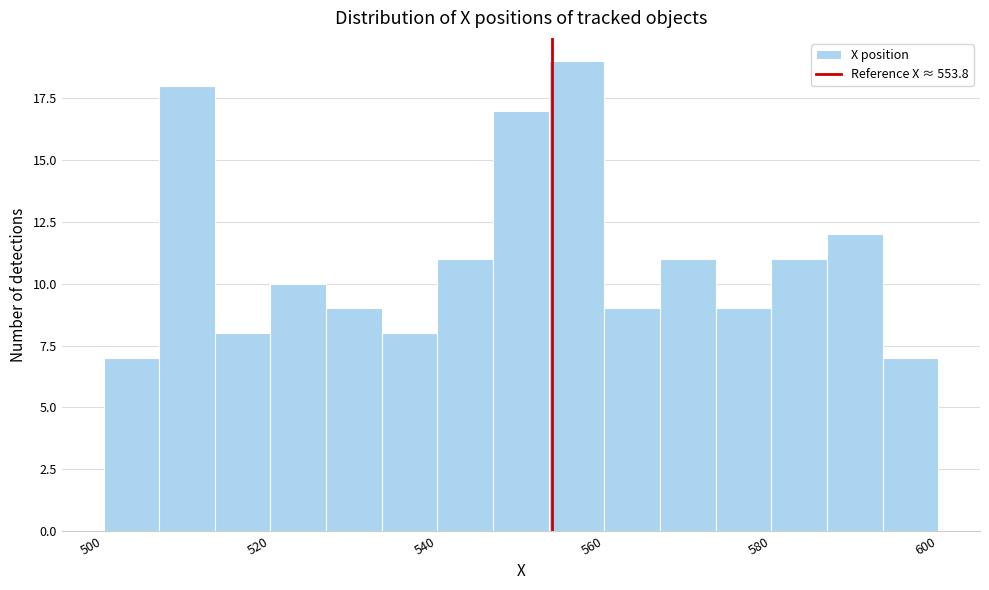

Around what value on the x-axis is the tallest bar? Give the approximate position of its centre, as read against the axis.

556